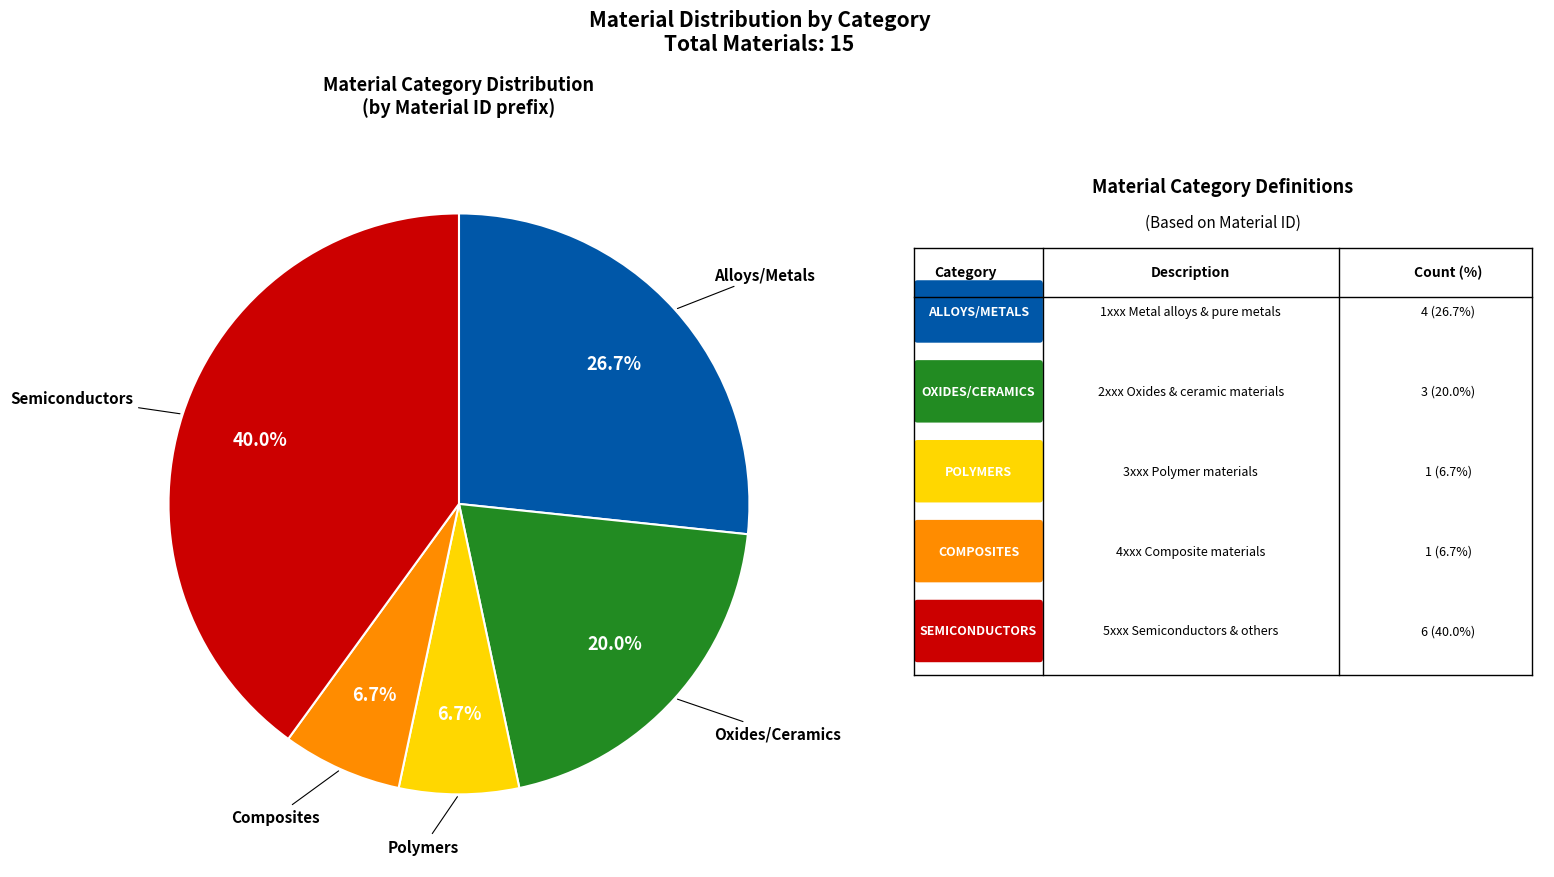

Is there a majority slice in this chart?

No